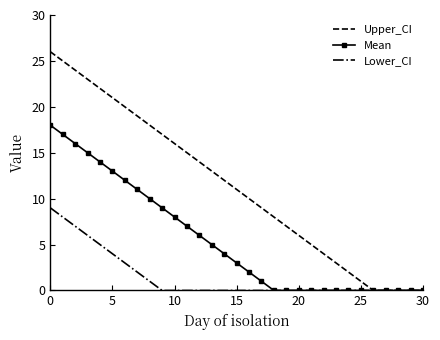

What is the maximum value for Upper_CI?

26